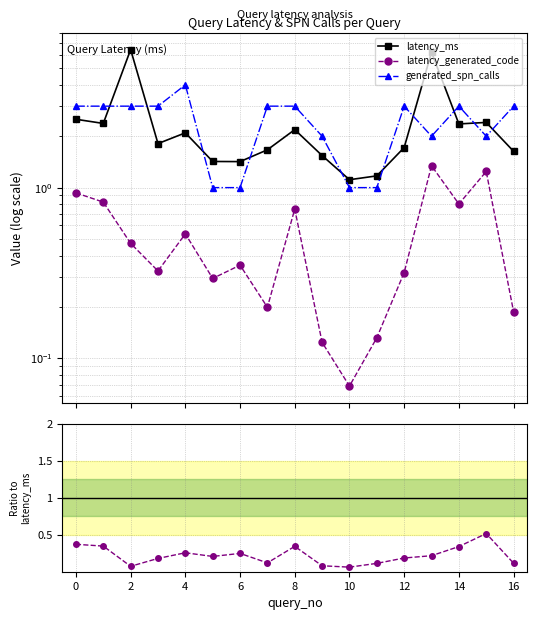

True or false: latency_ms has more than 2 points higher than both neighbors.

True